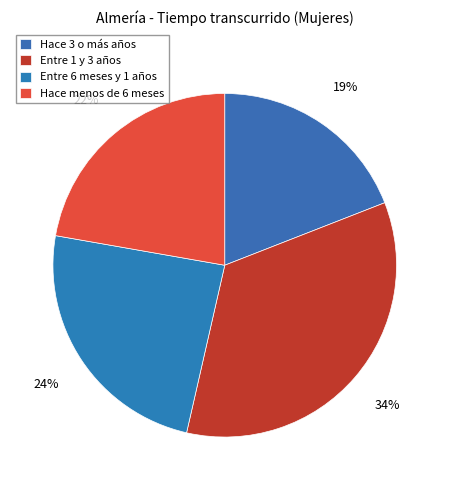

Does any single category account for the majority?

No